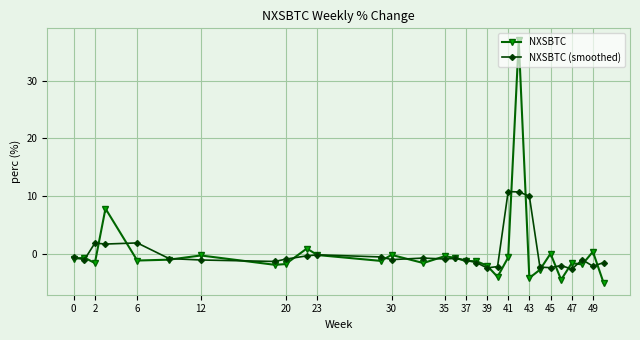

List the series in order of their peak value, lowest first.

NXSBTC (smoothed), NXSBTC